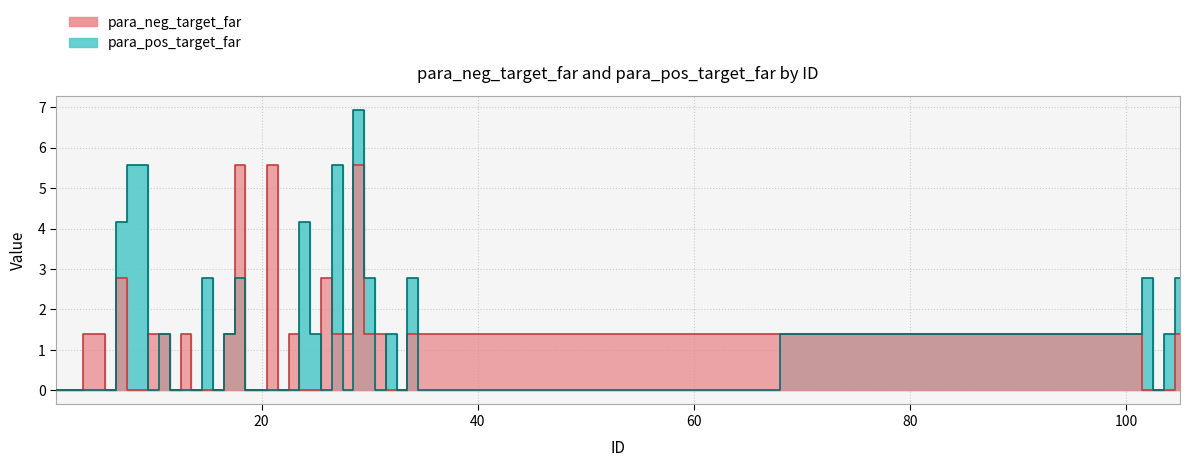

Where is the first local maximum for para_neg_target_far?

7